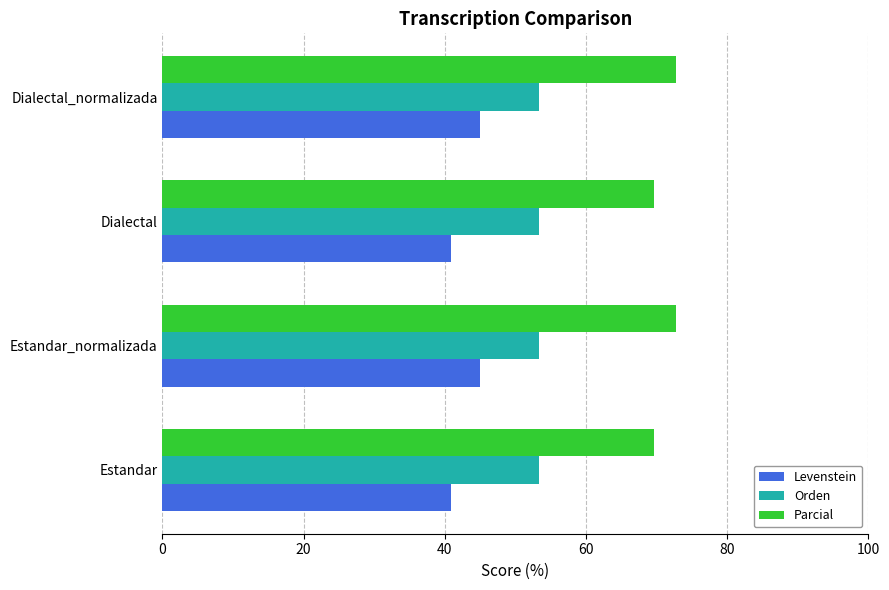

Count the number of data series in this chart.

3